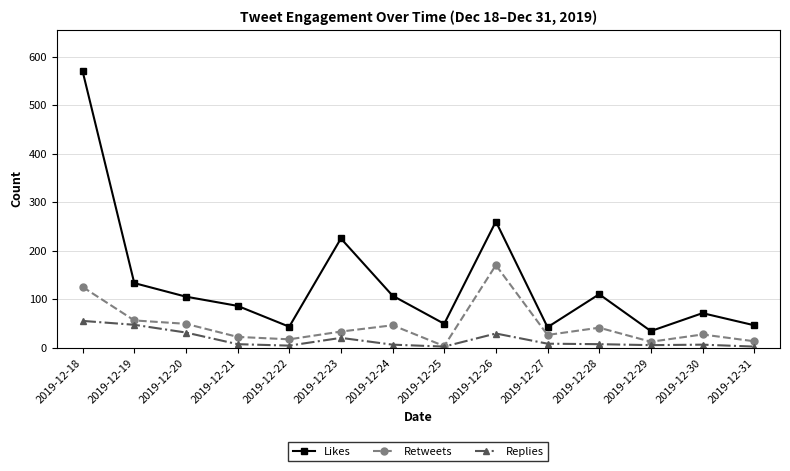

True or false: Likes and Replies intersect in this chart.

False